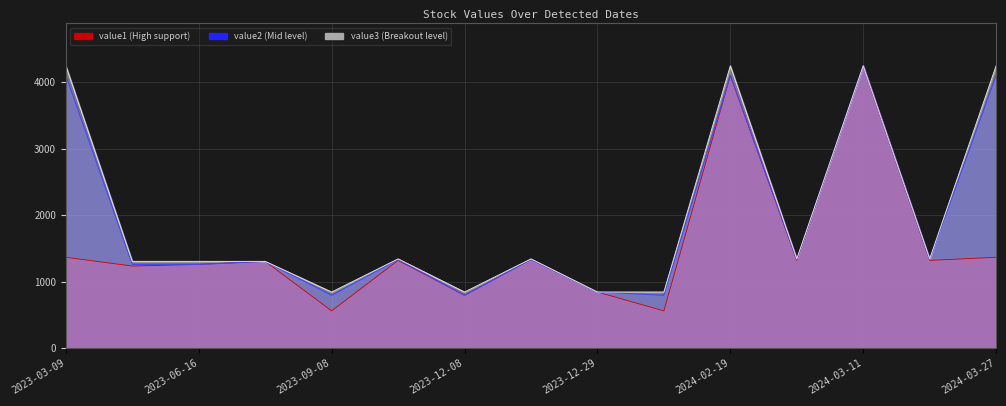

In value1, how many points are higher than both neighbors (excluding endpoints)?

5